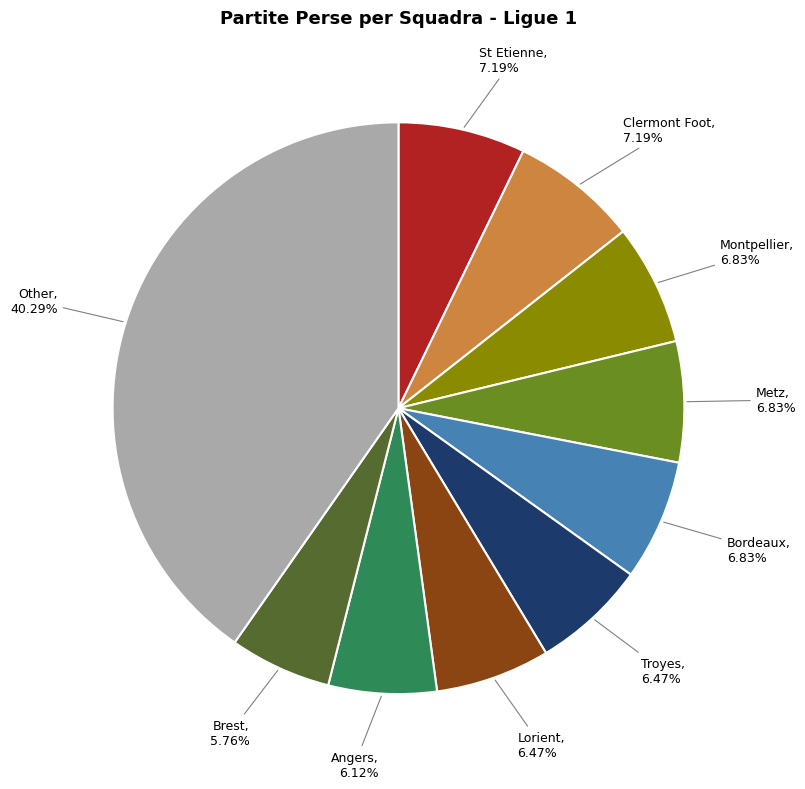

Which slice is the largest?

Other, 40.29%